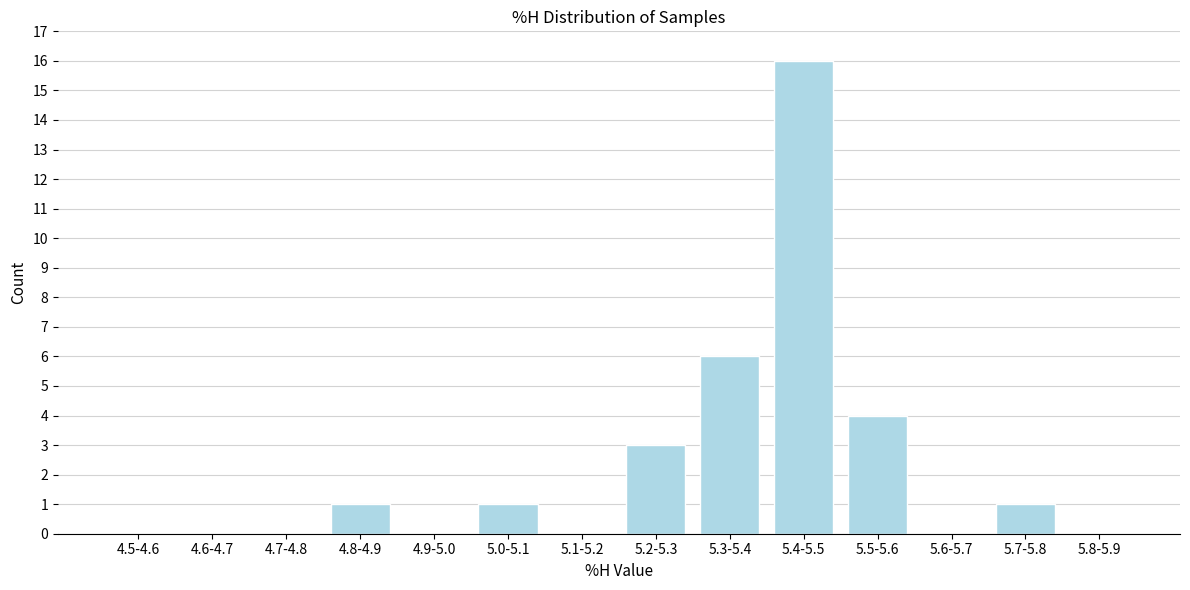

Reading right to left, list all the values displayed in this chart.

5.8-5.9=0	5.7-5.8=1	5.6-5.7=0	5.5-5.6=4	5.4-5.5=16	5.3-5.4=6	5.2-5.3=3	5.1-5.2=0	5.0-5.1=1	4.9-5.0=0	4.8-4.9=1	4.7-4.8=0	4.6-4.7=0	4.5-4.6=0